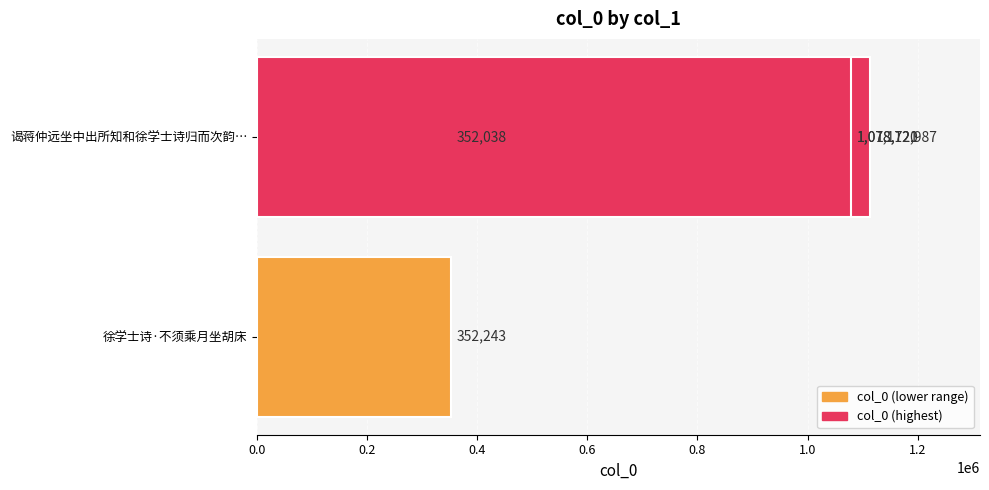

Reading right to left, what are all the values shown in this chart?

1078720	1112987	1078721	352038	352243